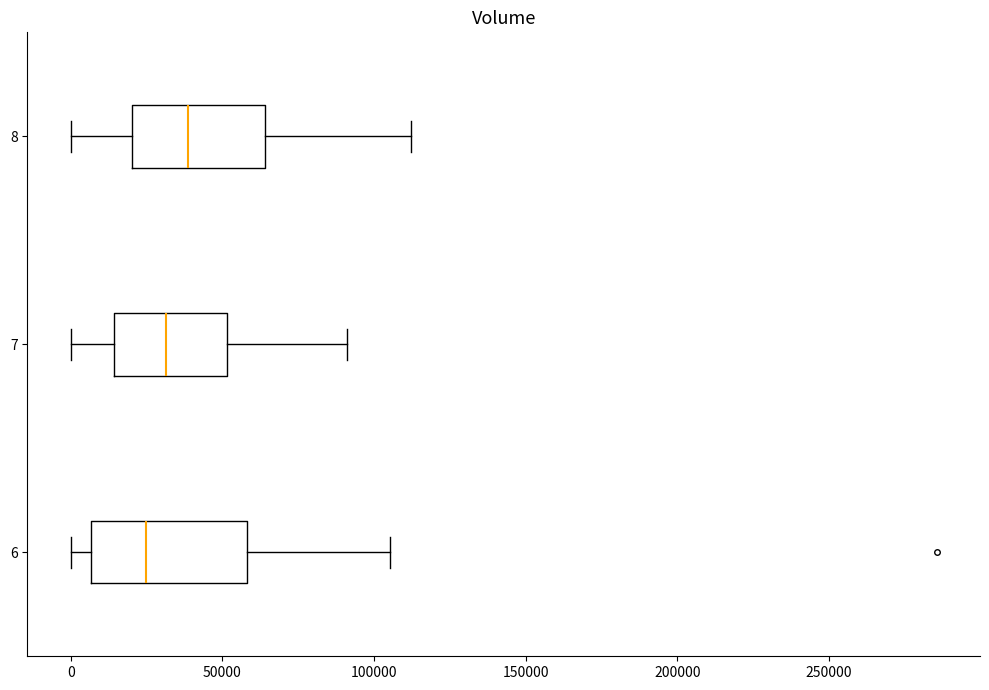

Reading bottom to top, transcribe this box plot: for each box, give where its median line is, the range the box spans, and where its two whiskers end, as read against the x-axis. The values are not printed on the chart, so give them approximately, as read against the axis.

6: median 25000, box 5000 to 60000, whiskers 0 to 105000
7: median 30000, box 15000 to 50000, whiskers 0 to 90000
8: median 40000, box 20000 to 65000, whiskers 0 to 110000